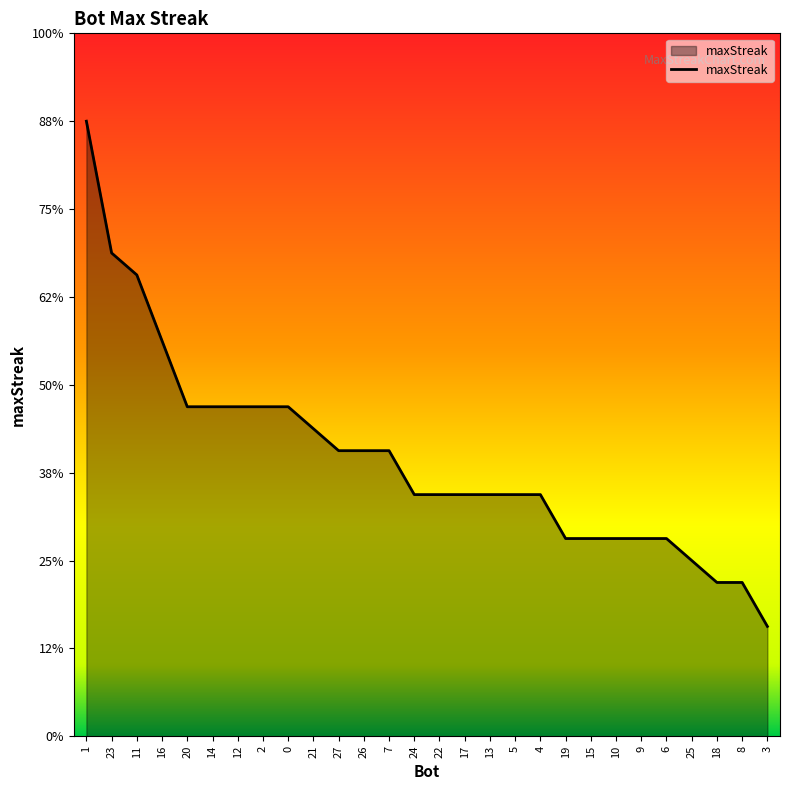

What is the label of the 17th point from the right?

26